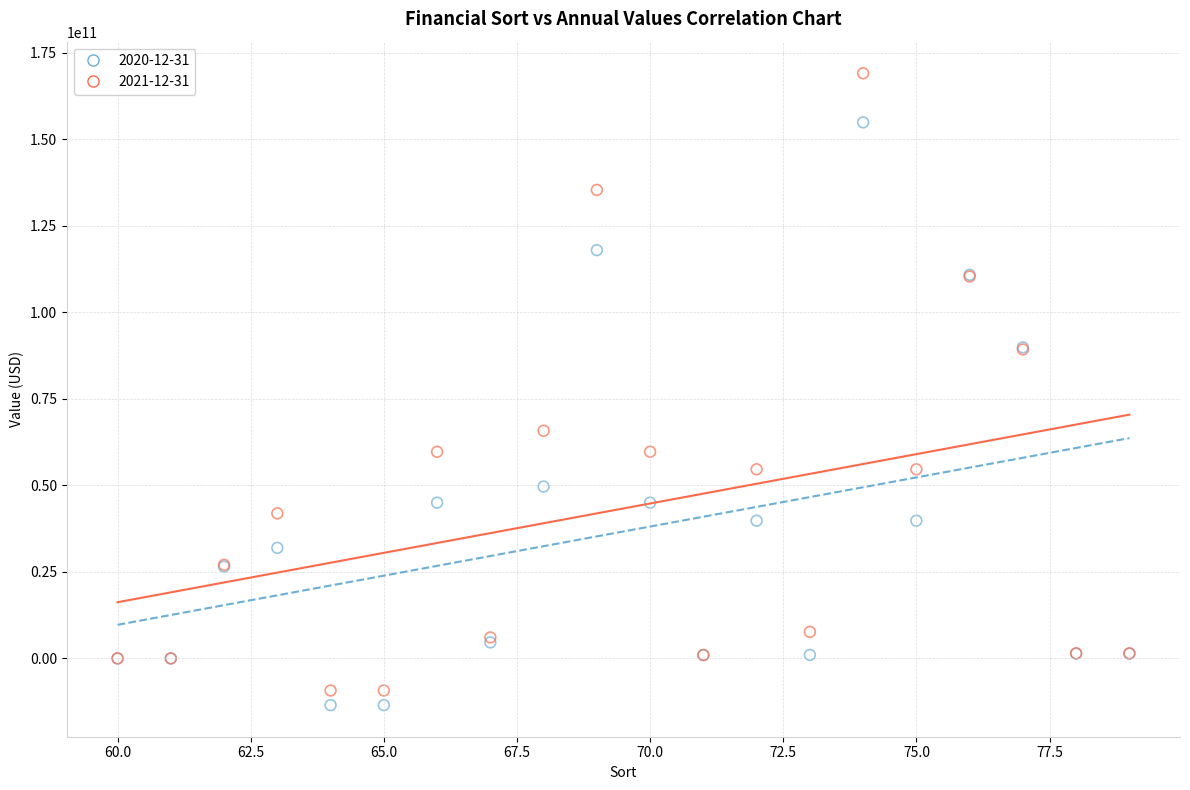

Which series contains the highest Y value?

2021-12-31